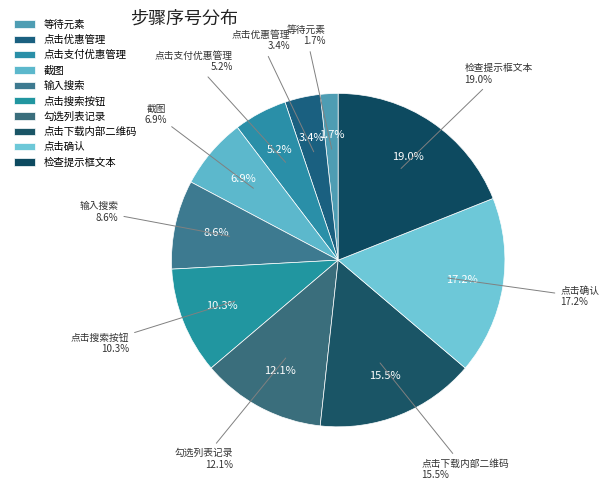

The 点击下载内部二维码 slice represents 16% of the pie. True or false?

True